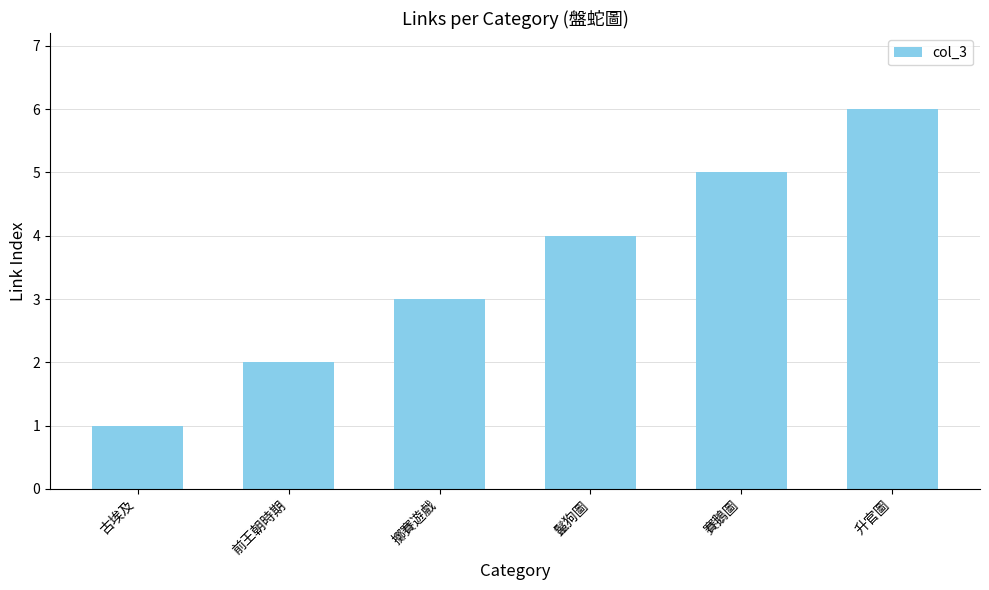

List the labels in order of value, largest first.

升官圖, 賽鵝圖, 鬣狗圖, 擲賽遊戲, 前王朝時期, 古埃及